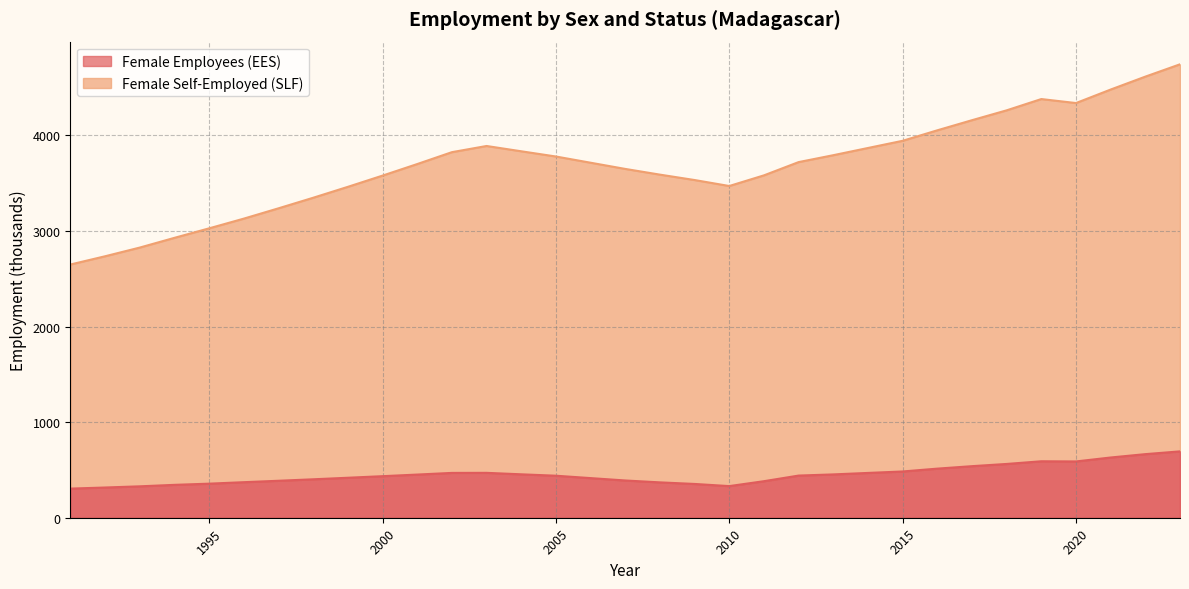

What are all the series names shown in the legend?

Female Employees (EES), Female Self-Employed (SLF)